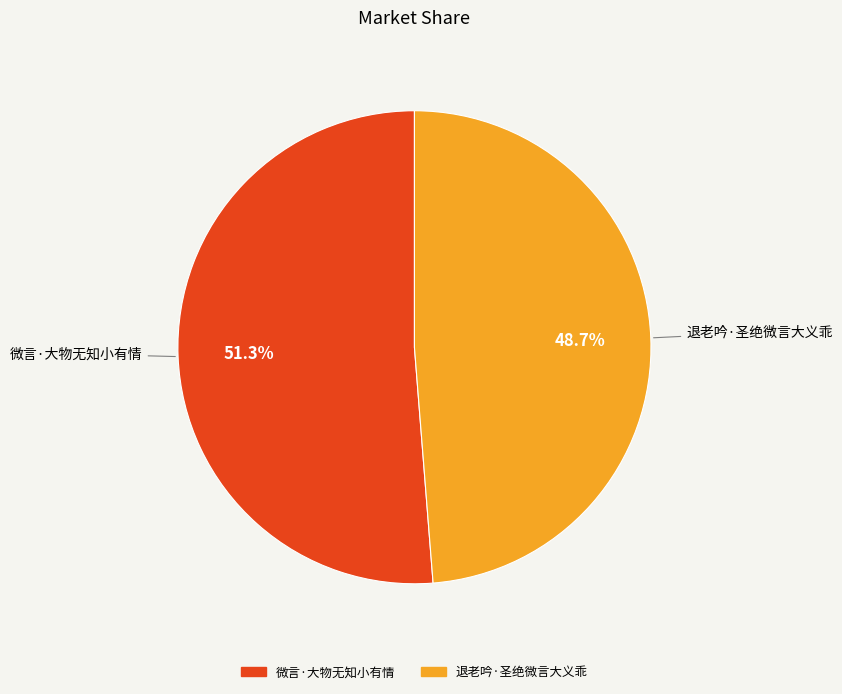

To the nearest percent, what portion does 退老吟·圣绝微言大义乖 represent?

49%